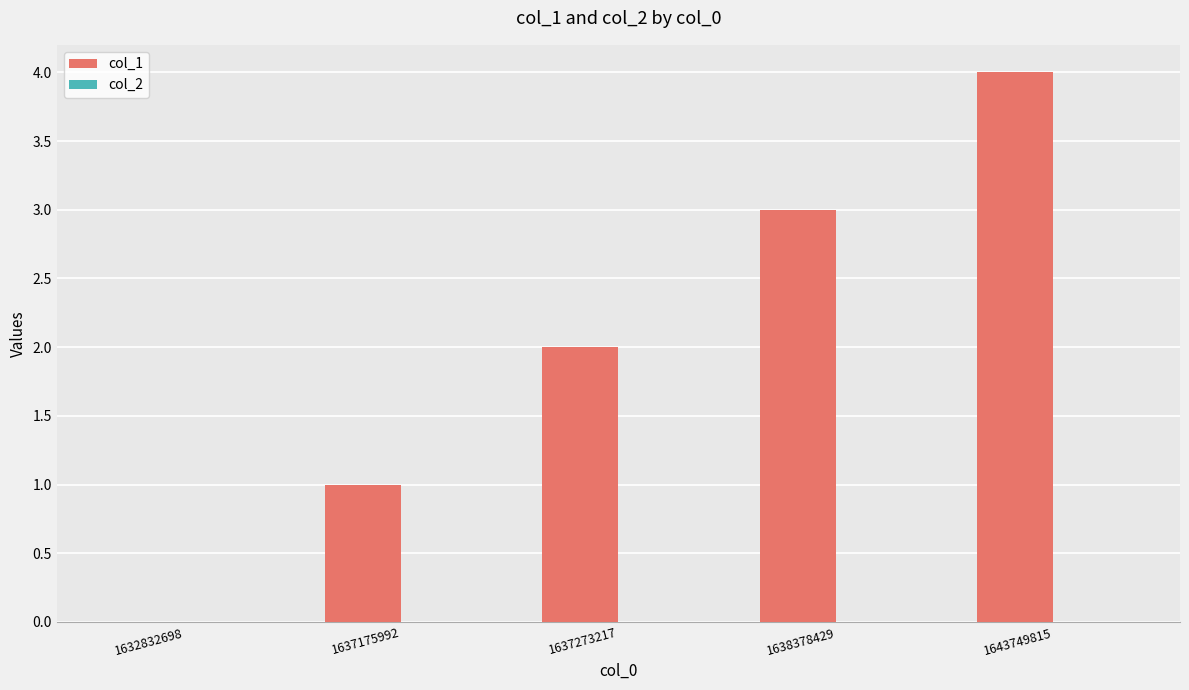

Which label corresponds to the largest value in the chart?

1643749815